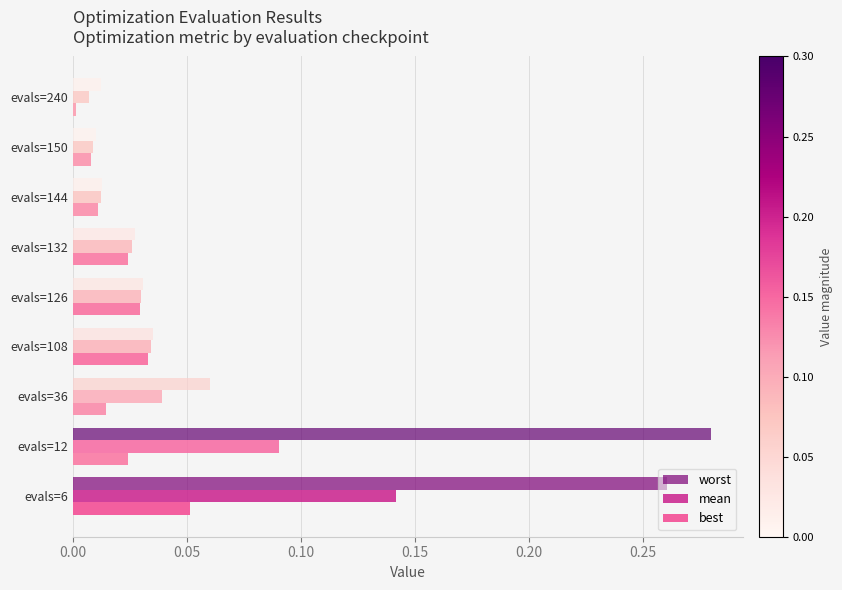

Which series has the widest spread of values?

worst